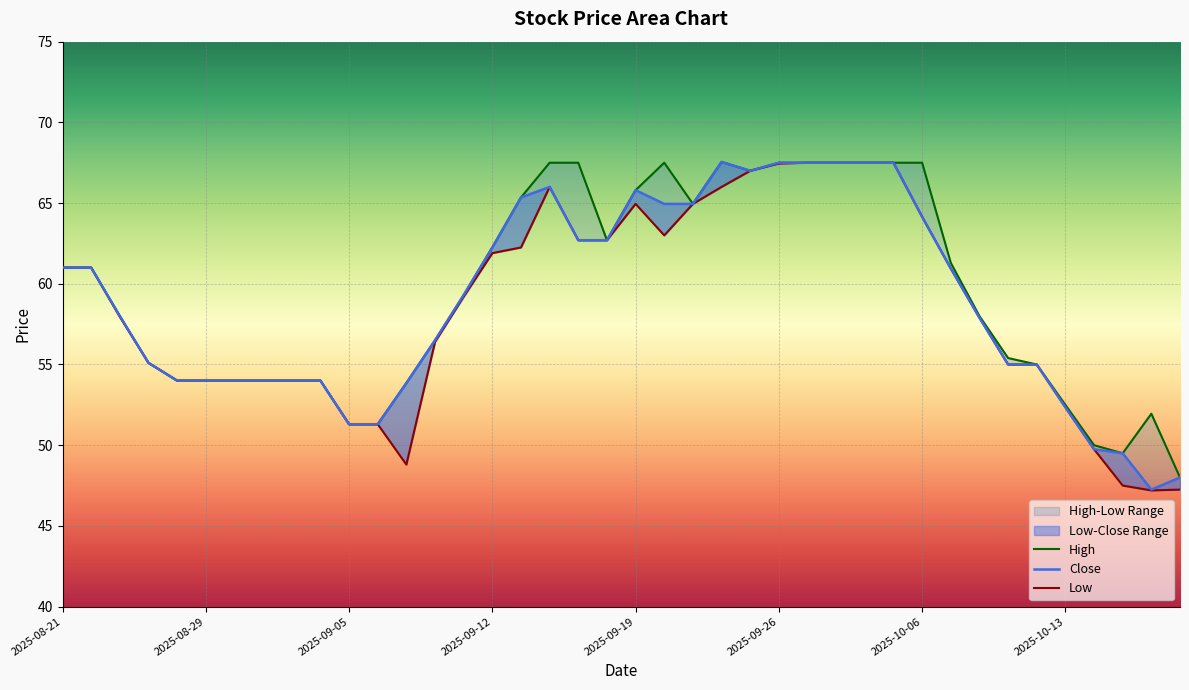

Reading left to right, transcribe all the data shown in this chart.

High: 61.0	61.0	58.0	55.1	54.0	54.0	54.0	54.0	54.0	54.0	51.3	51.3	53.8	56.5	59.3	62.2	65.3	67.5	67.5	62.7	65.8	67.5	64.9	67.6	67.0	67.5	67.5	67.5	67.5	67.5	67.5	61.3	58.0	55.4	55.0	52.5	50.0	49.5	52.0	48.0
Close: 61.0	61.0	58.0	55.1	54.0	54.0	54.0	54.0	54.0	54.0	51.3	51.3	53.8	56.5	59.3	62.2	65.3	66.0	62.7	62.7	65.8	64.9	64.9	67.6	67.0	67.5	67.5	67.5	67.5	67.5	64.2	61.0	57.9	55.0	55.0	52.3	49.8	49.5	47.2	48.0
Low: 61.0	61.0	58.0	55.1	54.0	54.0	54.0	54.0	54.0	54.0	51.3	51.3	48.8	56.4	59.2	61.9	62.2	66.0	62.7	62.7	64.9	63.0	64.9	66.0	67.0	67.4	67.5	67.5	67.5	67.5	64.2	61.0	57.9	55.0	55.0	52.3	49.8	47.5	47.2	47.2